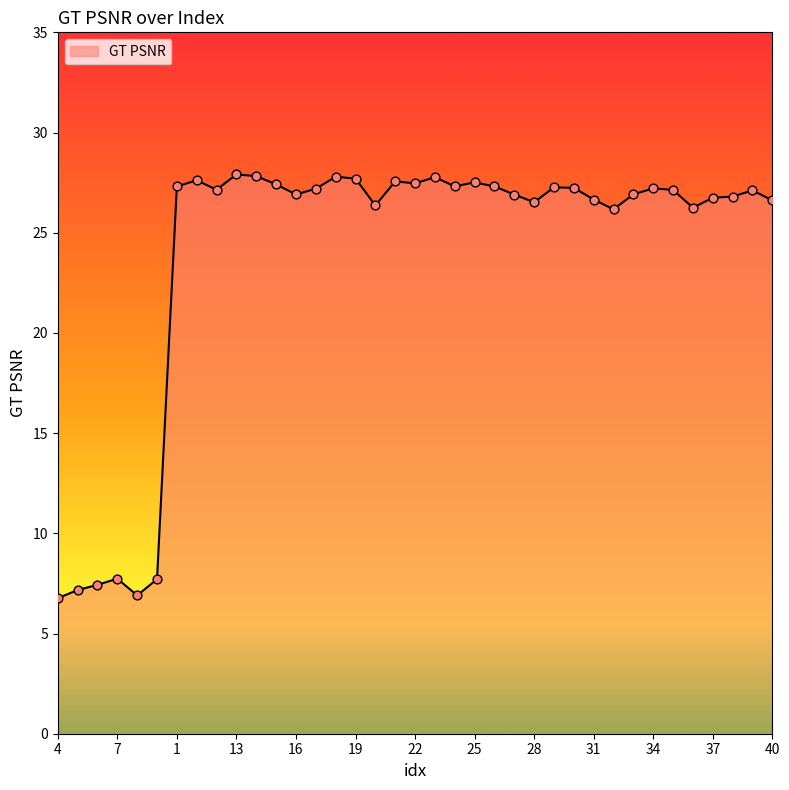

What is the minimum value shown in the chart?

6.8